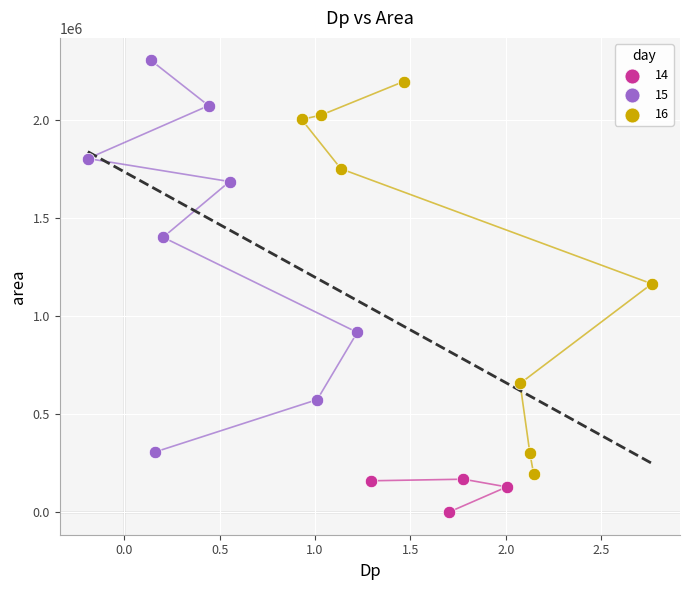

Which series contains the highest Y value?

15